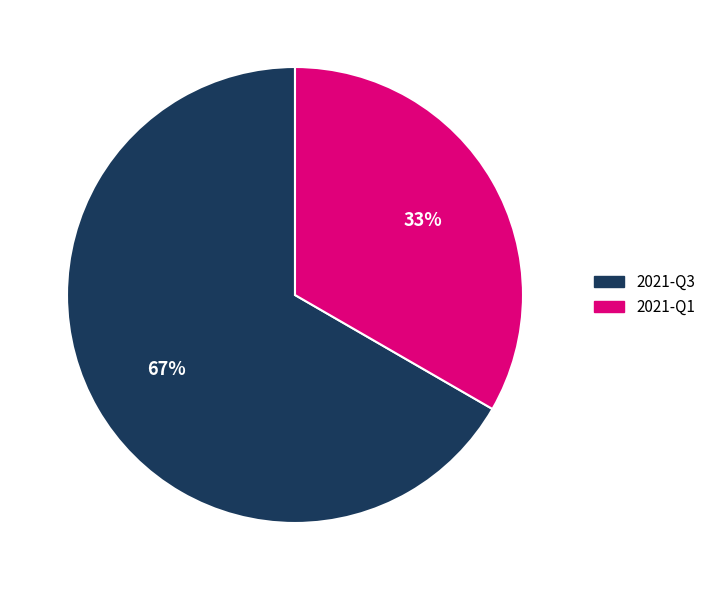

To the nearest percent, what percentage of the pie is 2021-Q1?

33%